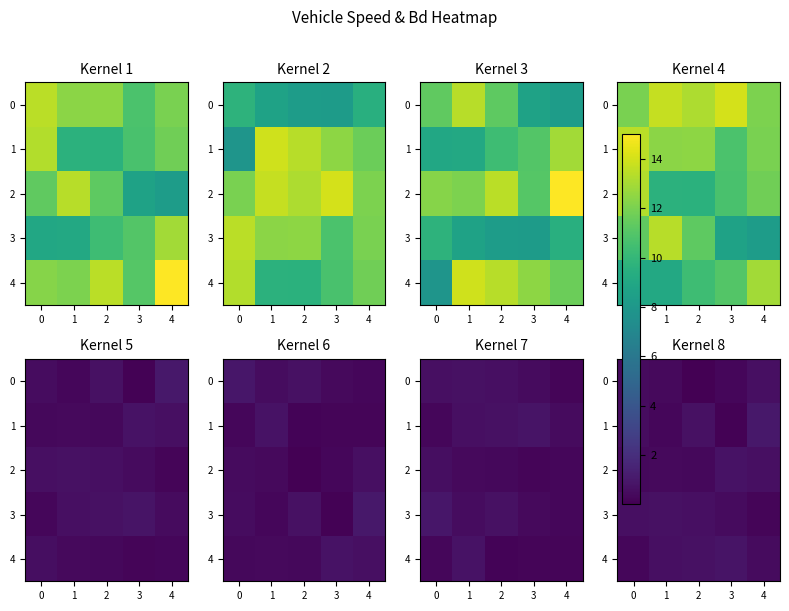

At which label does 0 reach its peak?

4